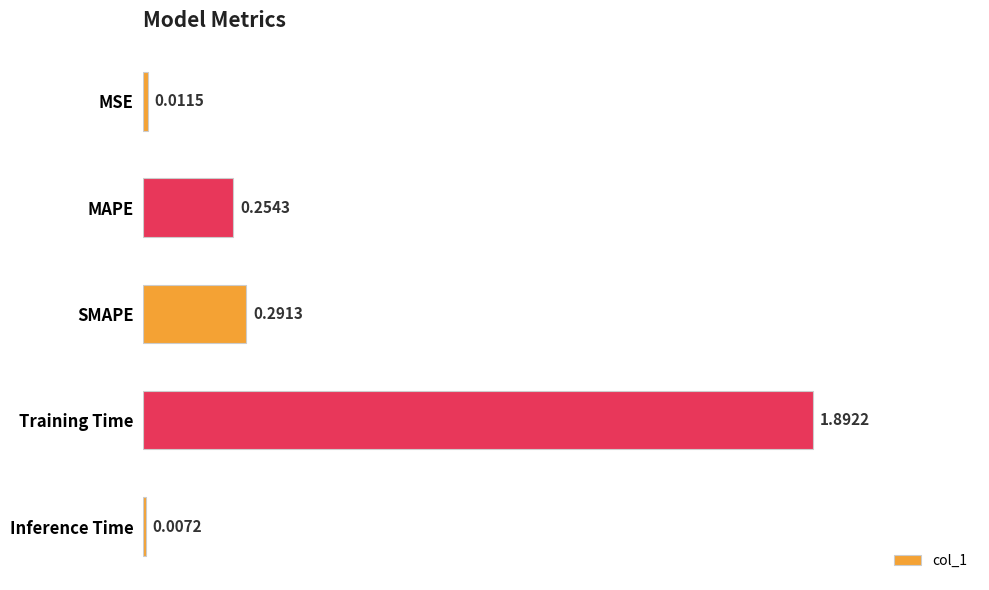

At which category does the chart reach its peak across all series?

Training Time